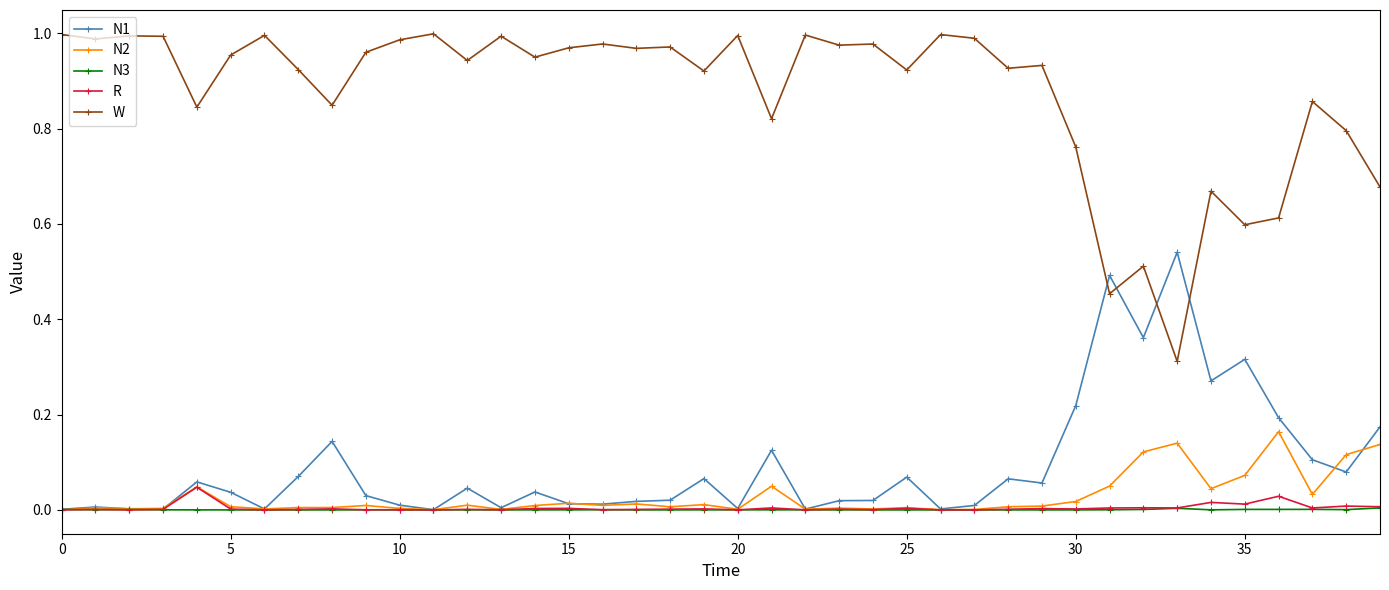

What are all the series names shown in the legend?

N1, N2, N3, R, W